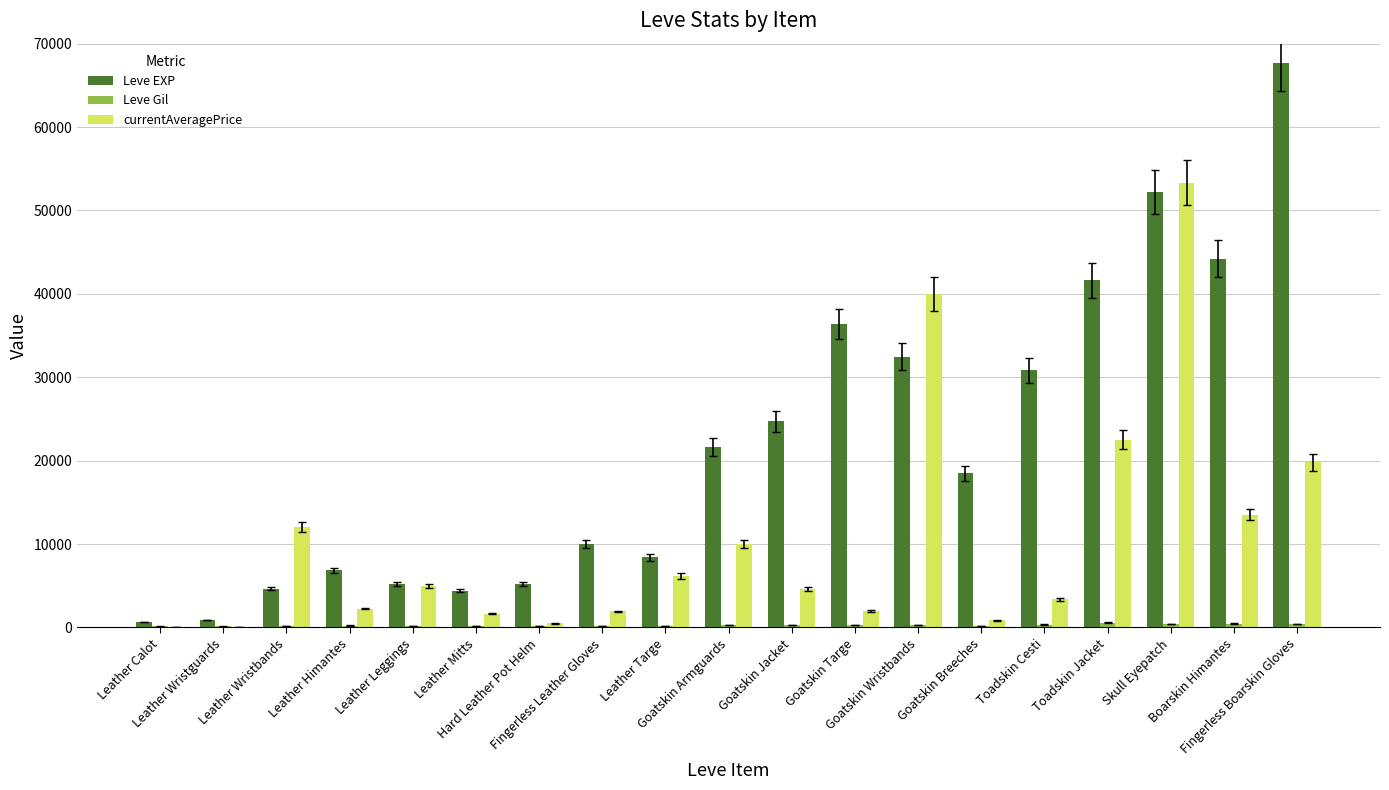

What is the maximum value shown in the chart?

67730